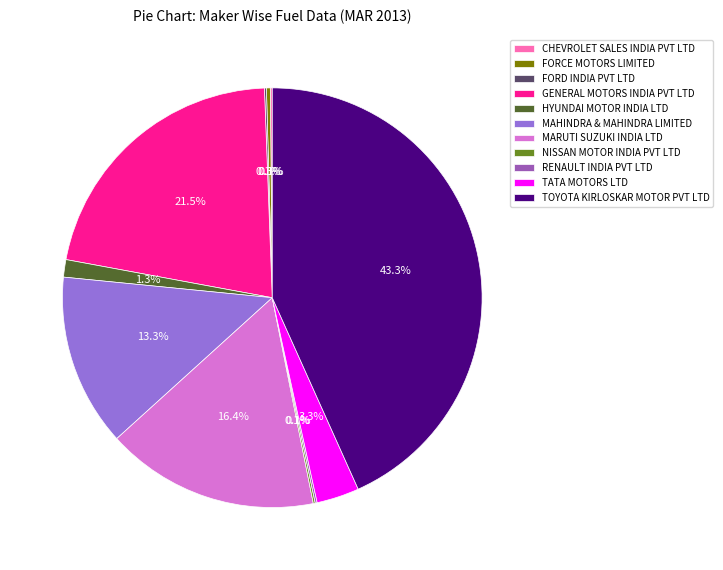

What percentage is the MAHINDRA & MAHINDRA LIMITED slice, to the nearest percent?

13%